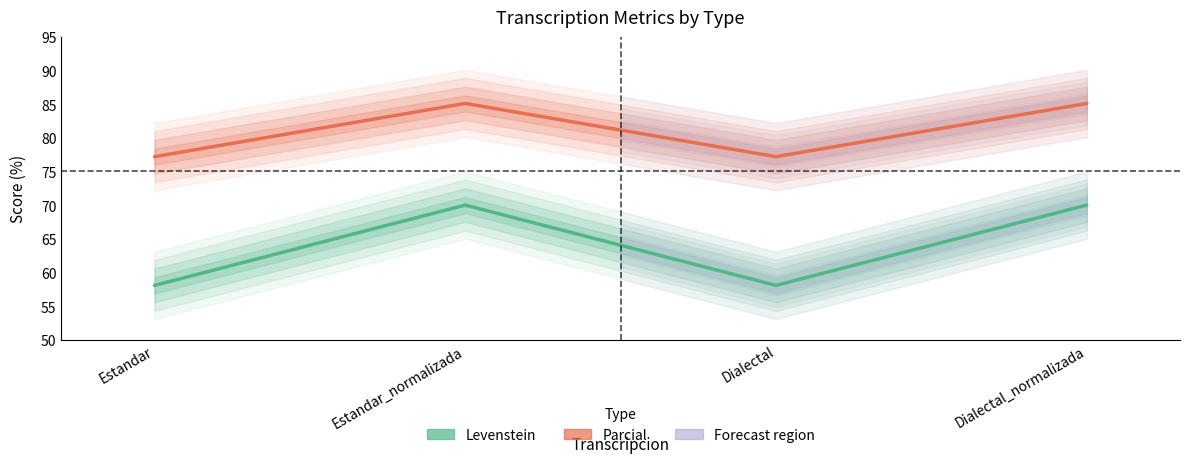

What are all the series names shown in the legend?

Levenstein, Parcial